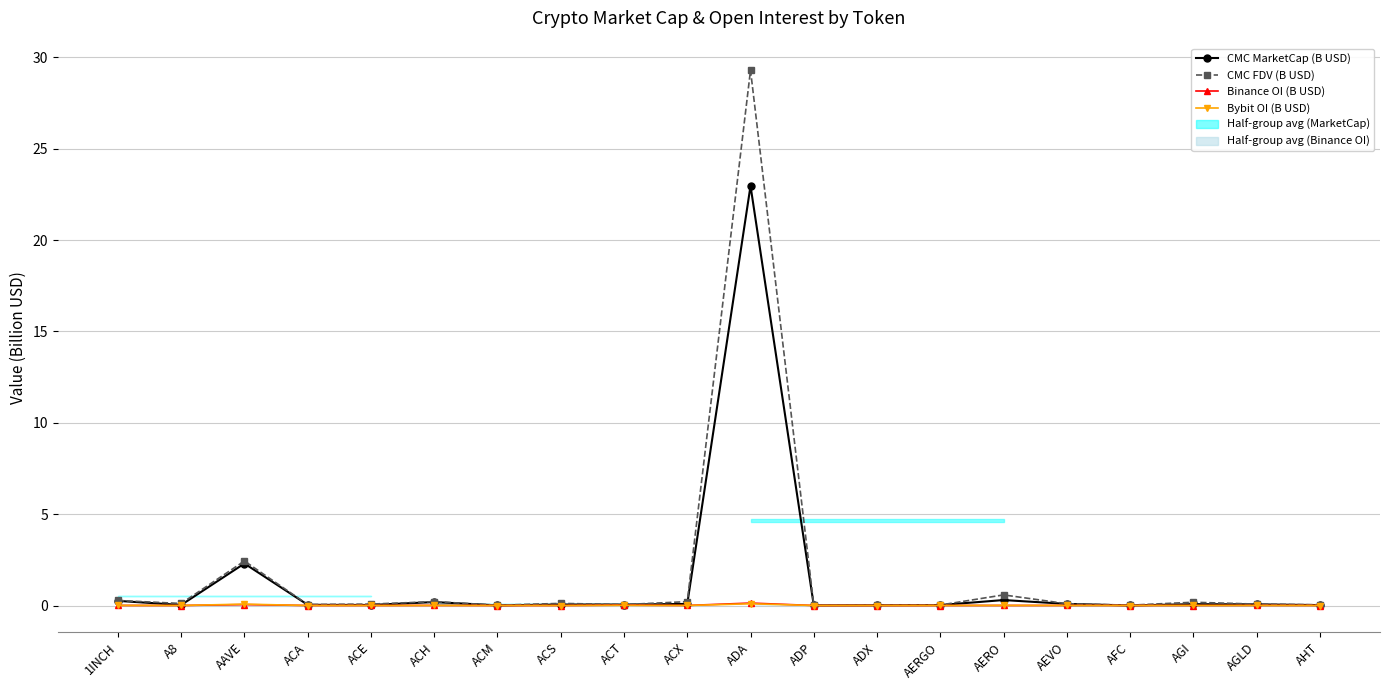

True or false: CMC FDV (B USD) and CMC MarketCap (B USD) intersect in this chart.

False